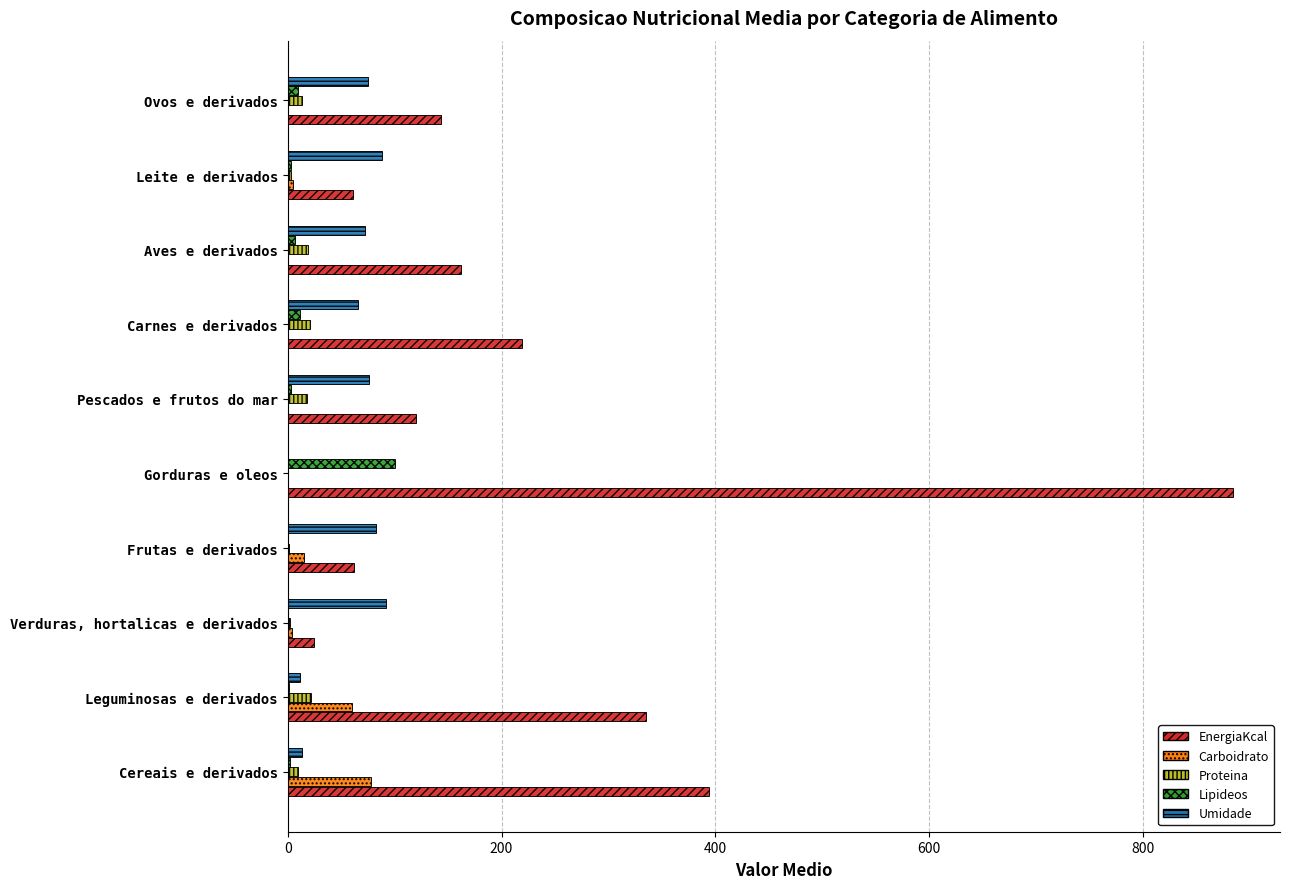

How many series are shown in this chart?

5